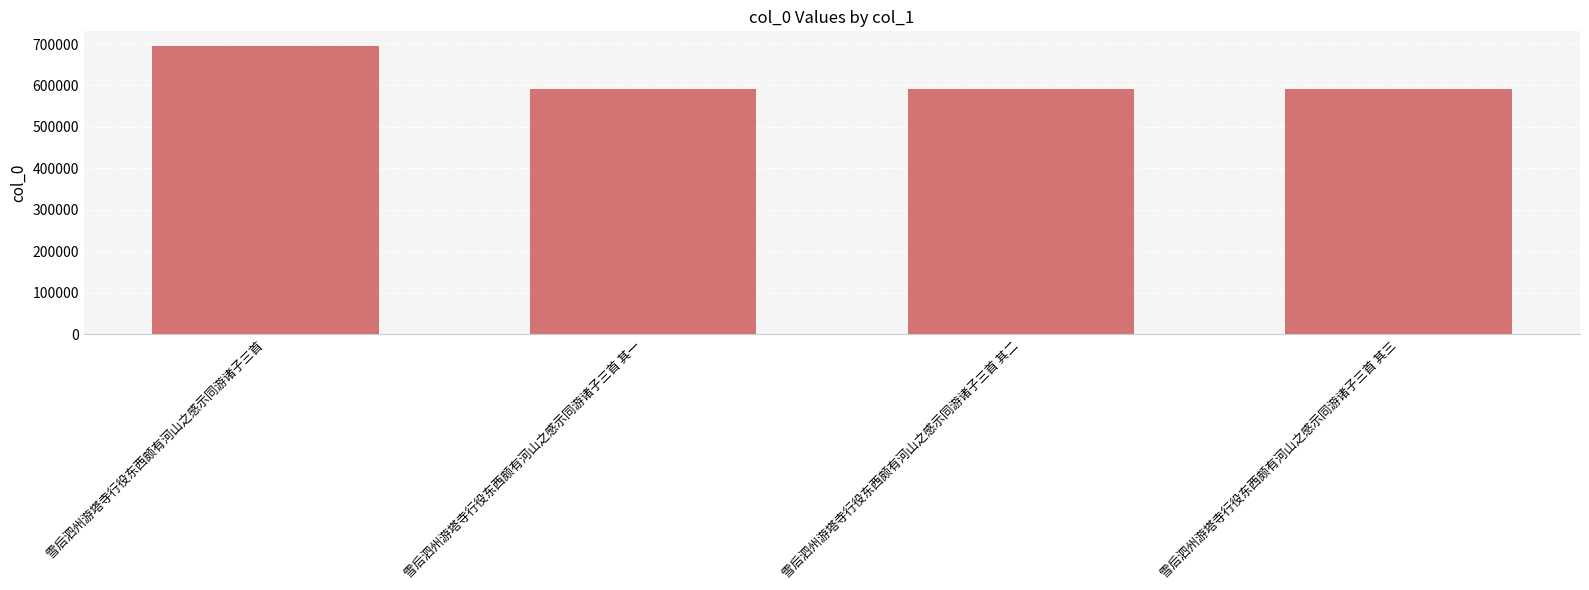

What is the difference between the values at 雪后泗州游塔寺行役东西颇有河山之感示同游诸子三首 其三 and 雪后泗州游塔寺行役东西颇有河山之感示同游诸子三首 其二?

1